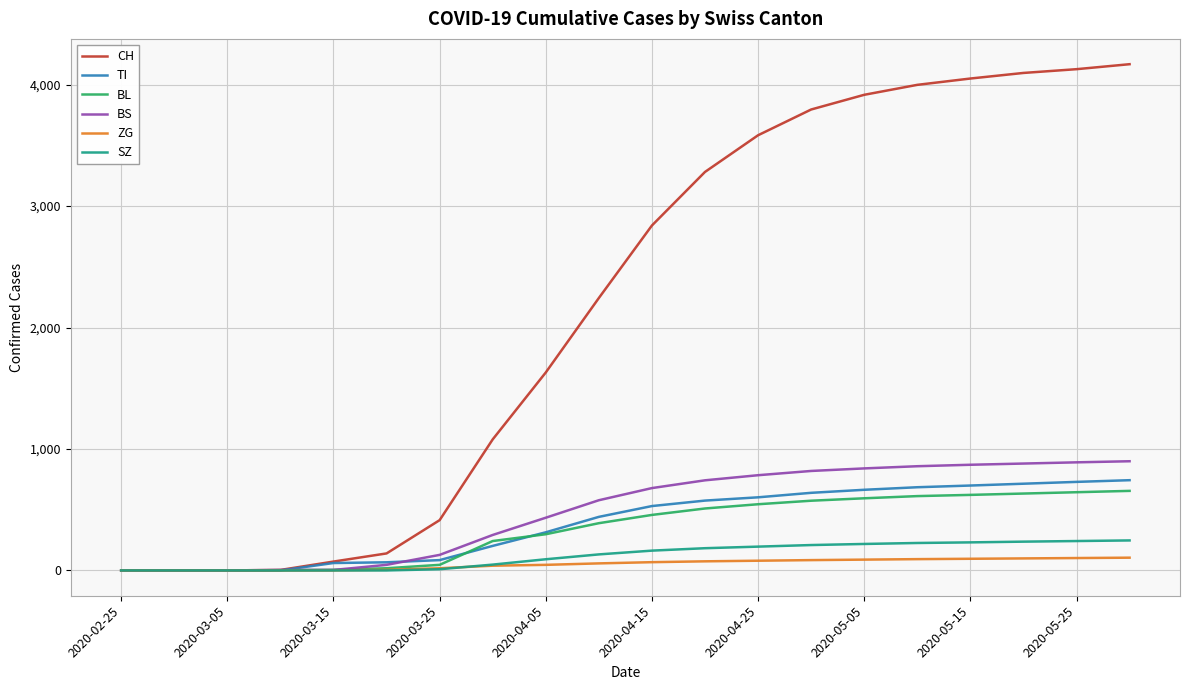

At how many categories does at least one series exceed 40?

16